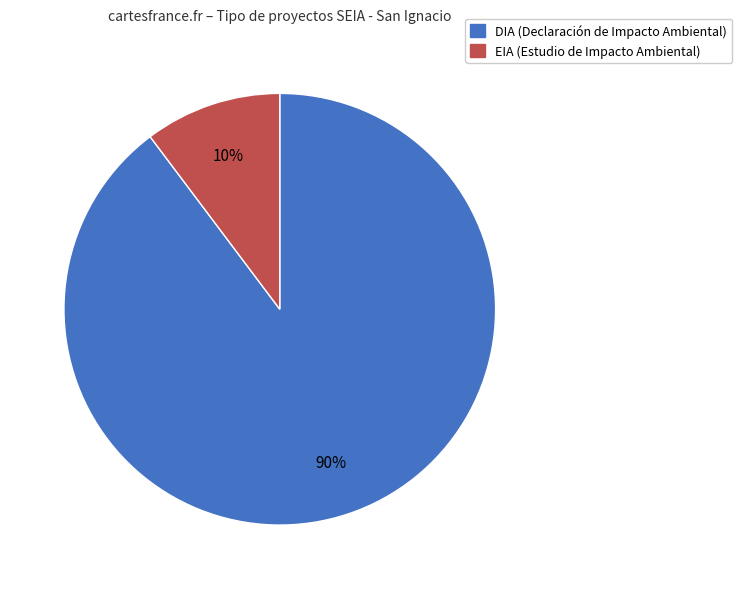

Which category has the biggest portion of the pie?

DIA